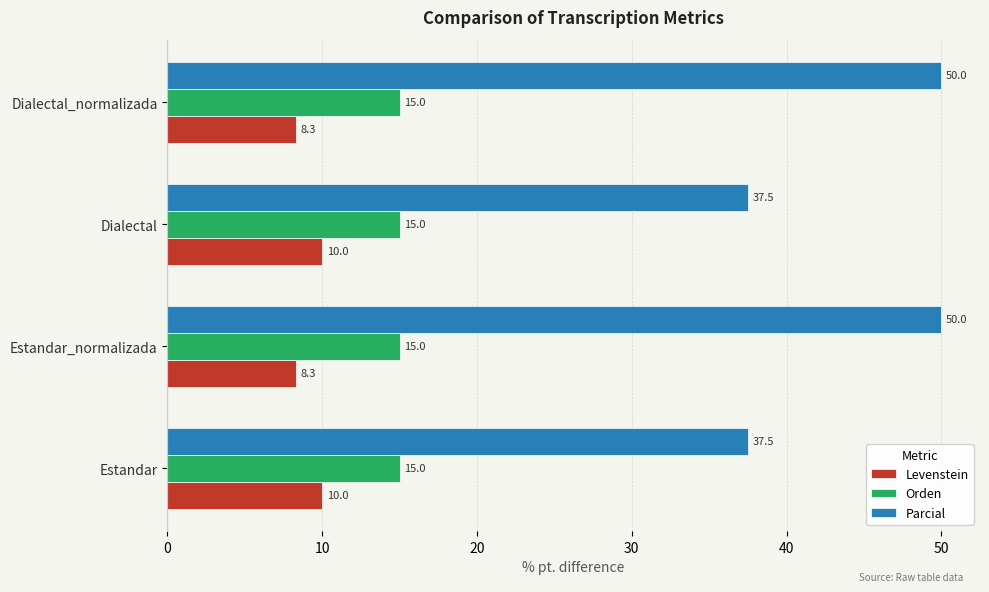

True or false: Parcial has a value of 37.5 at Dialectal.

True